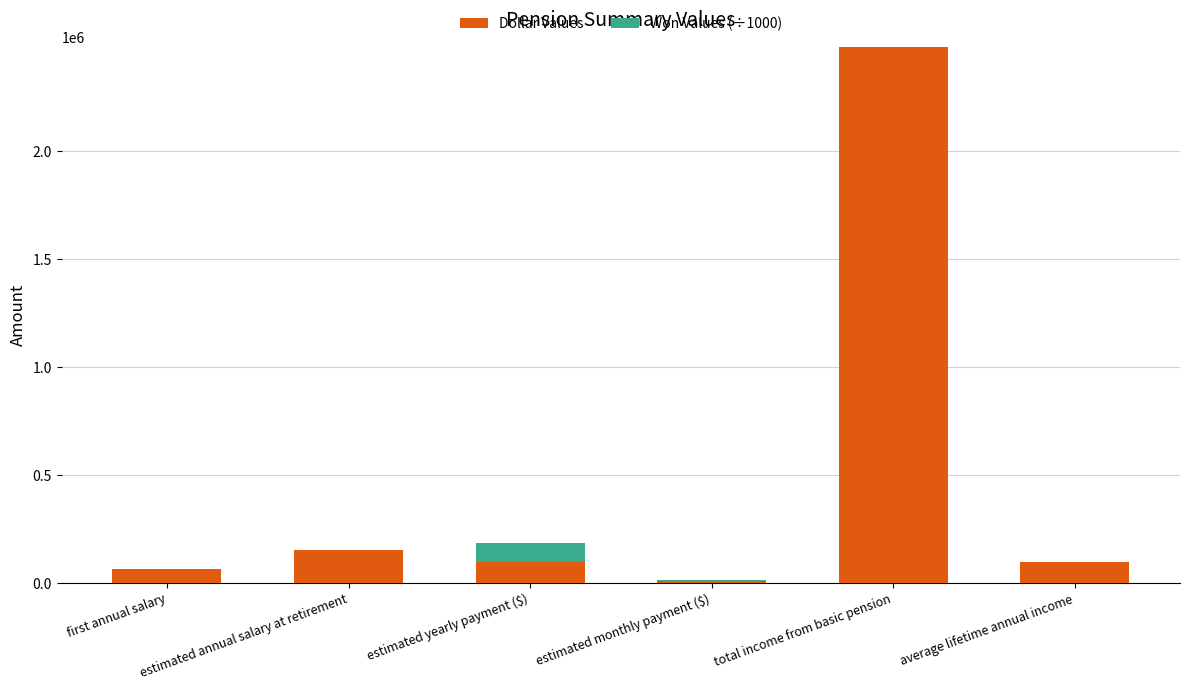

Read the Dollar Values value at estimated monthly payment ($).

8276.2